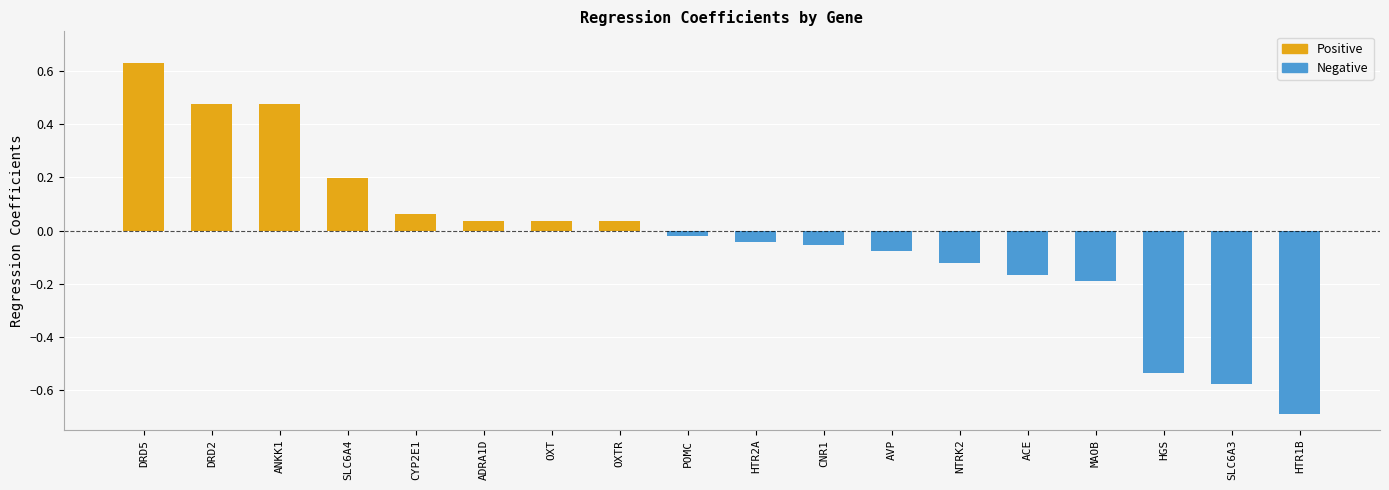

Which category has the lowest value across all series?

HTR1B